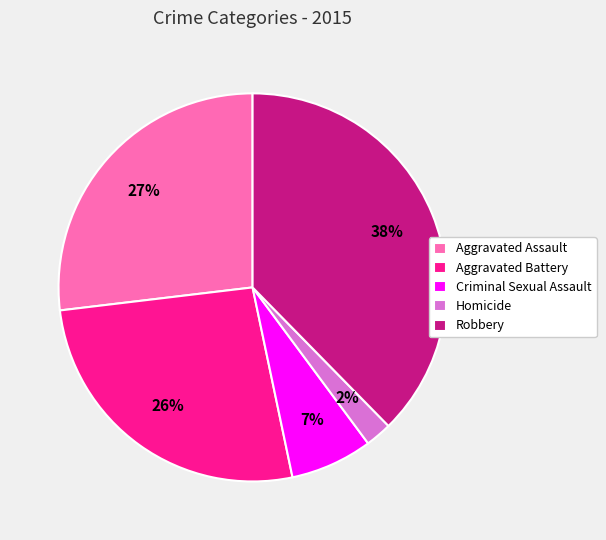

What is the ratio of the value at Aggravated Assault to the value at Aggravated Battery?

1.0